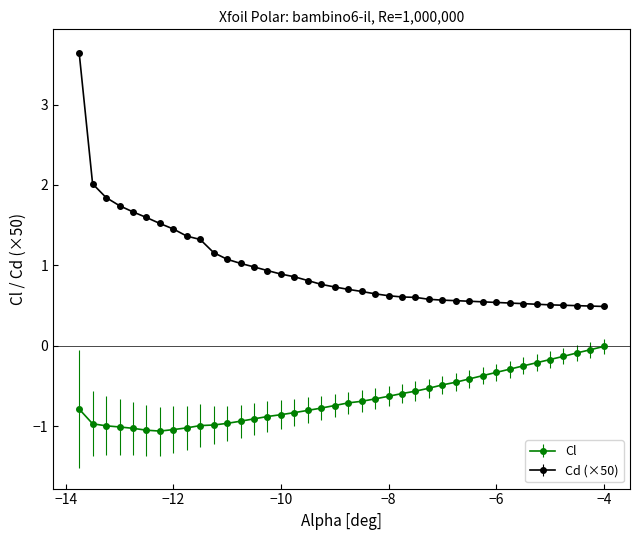

What are all the series names shown in the legend?

Cl, Cd (×50)